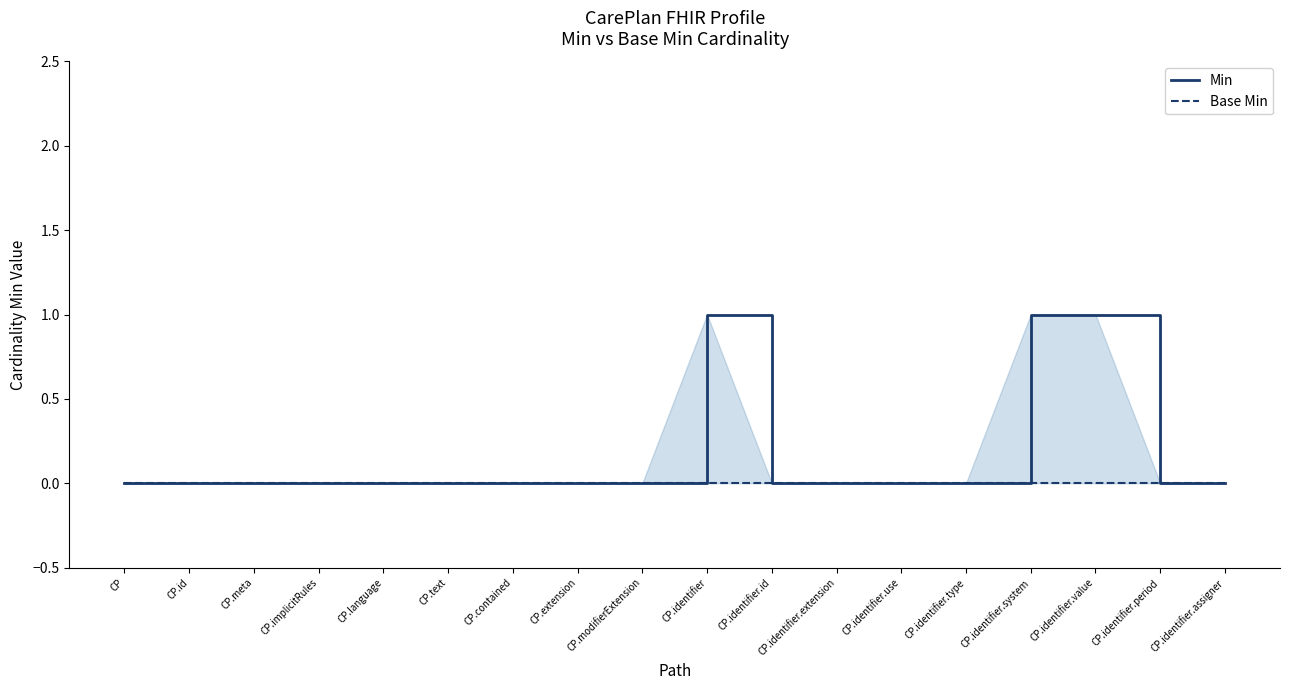

True or false: Min and Base Min cross at least once.

False